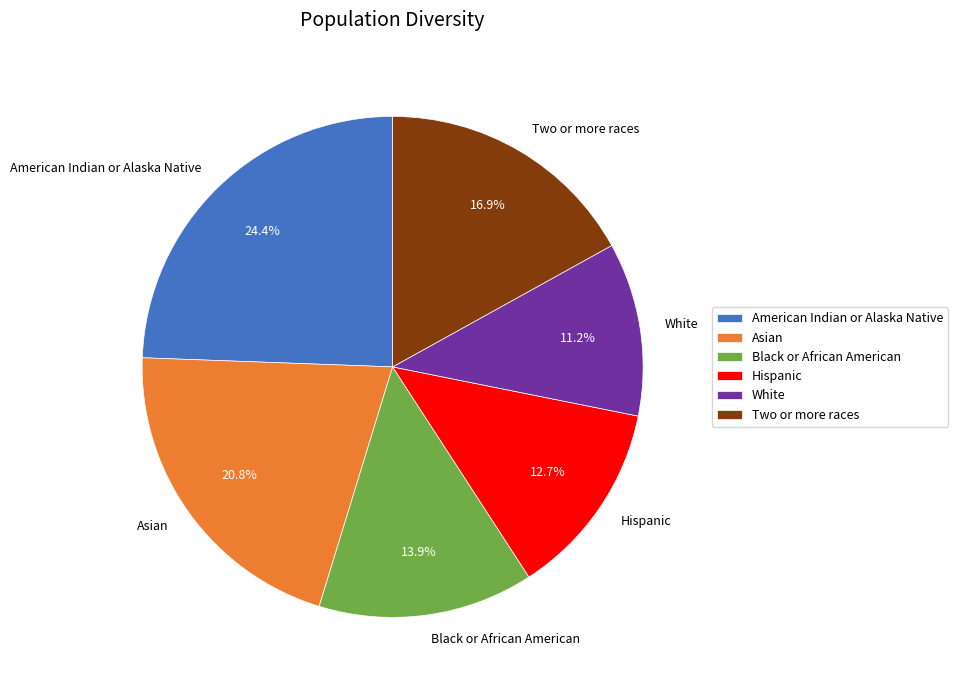

What is the total percentage of Two or more races and Hispanic?

29.6%